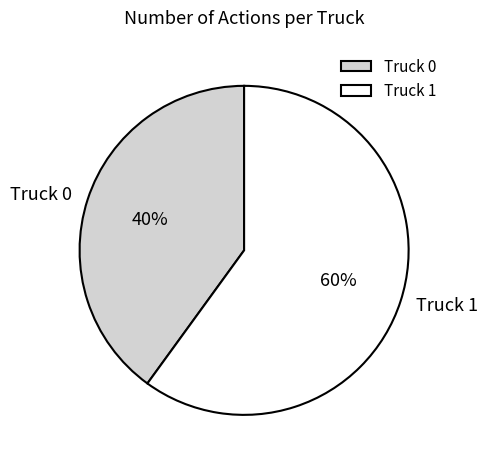

The Truck 1 slice represents 60% of the pie. True or false?

True